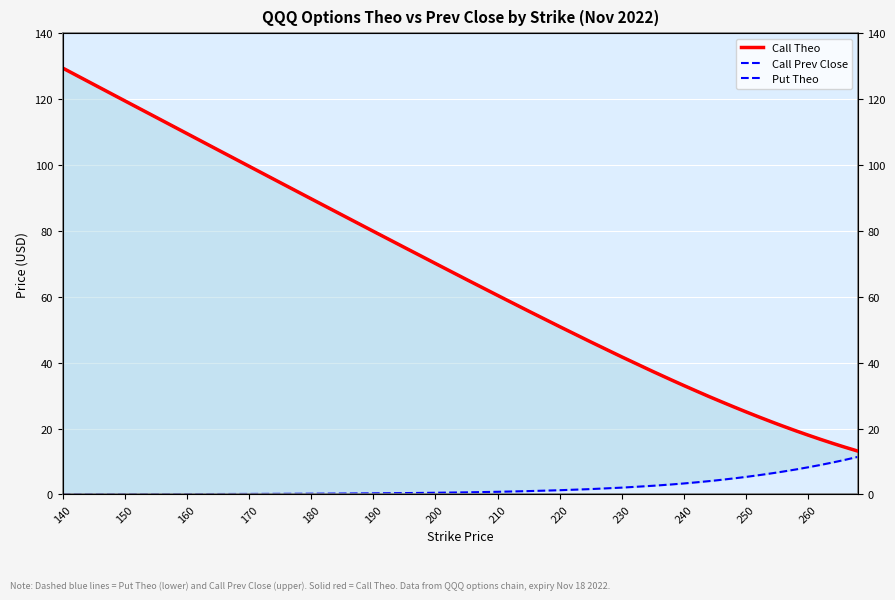

True or false: Put Theo has more than 2 interior local peaks.

False